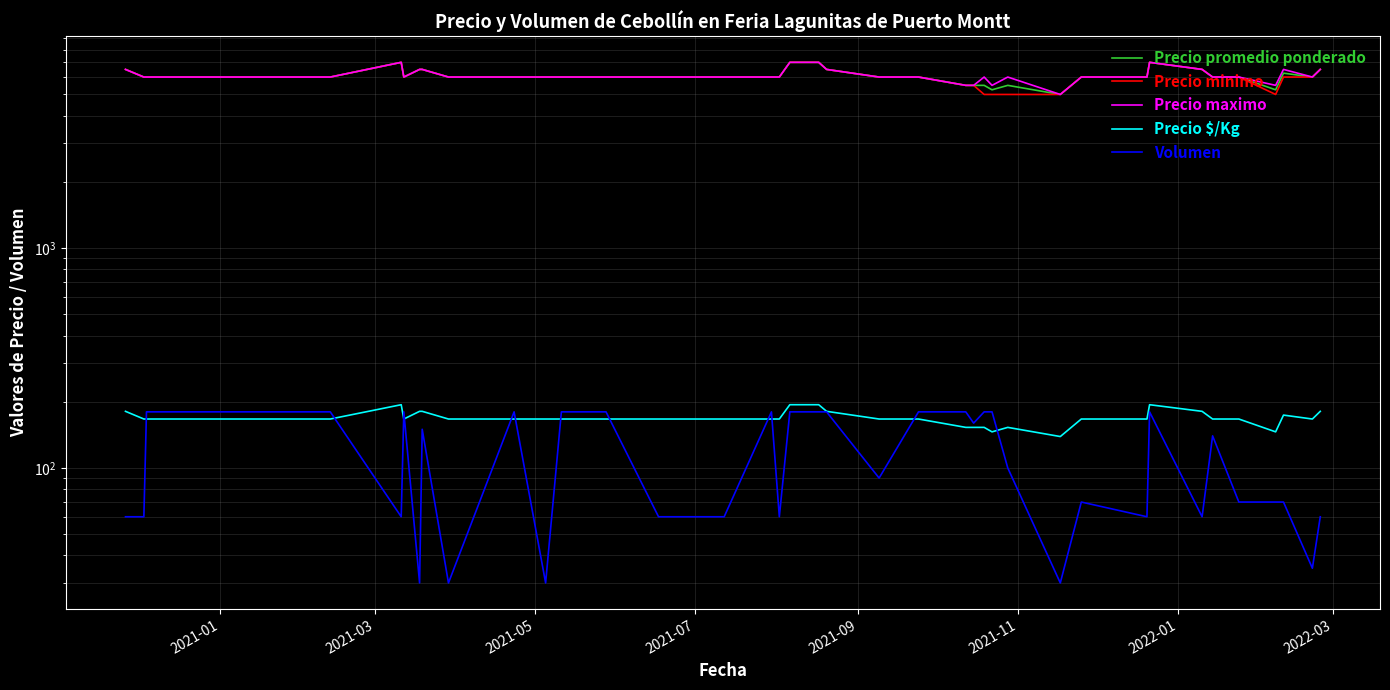

Is the value of Volumen at 14 greater than the value of Precio promedio ponderado at 2021-03?

No